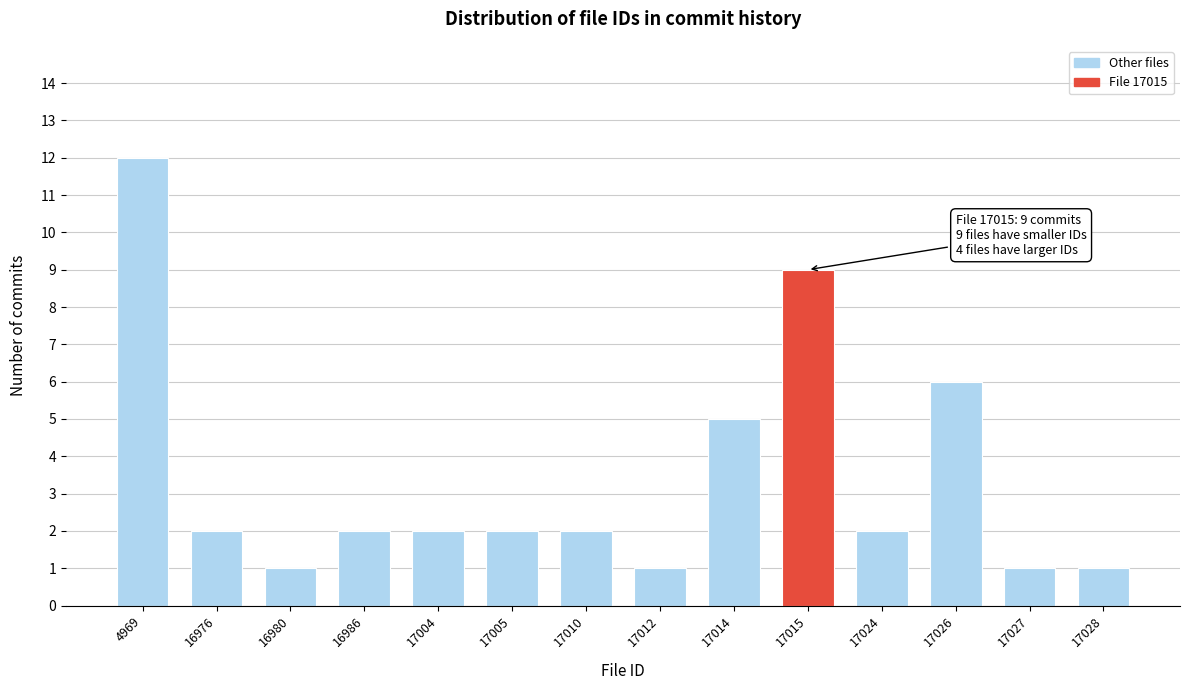

Reading left to right, what are all the values shown in this chart?

12	2	1	2	2	2	2	1	5	9	2	6	1	1